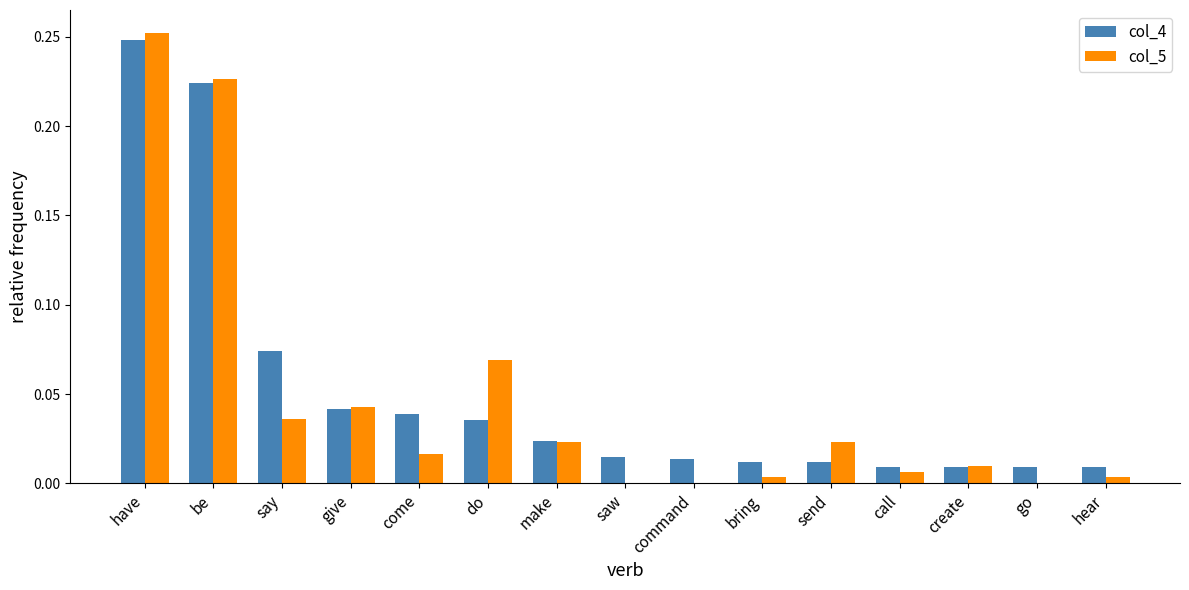

True or false: col_4 has a value of 0.0 at say.

False